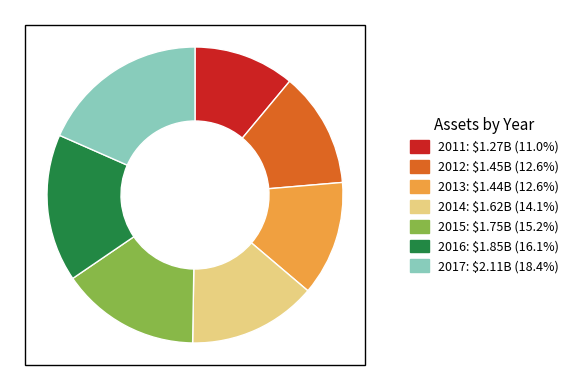

Between 2016 and 2015, which is larger?

2016